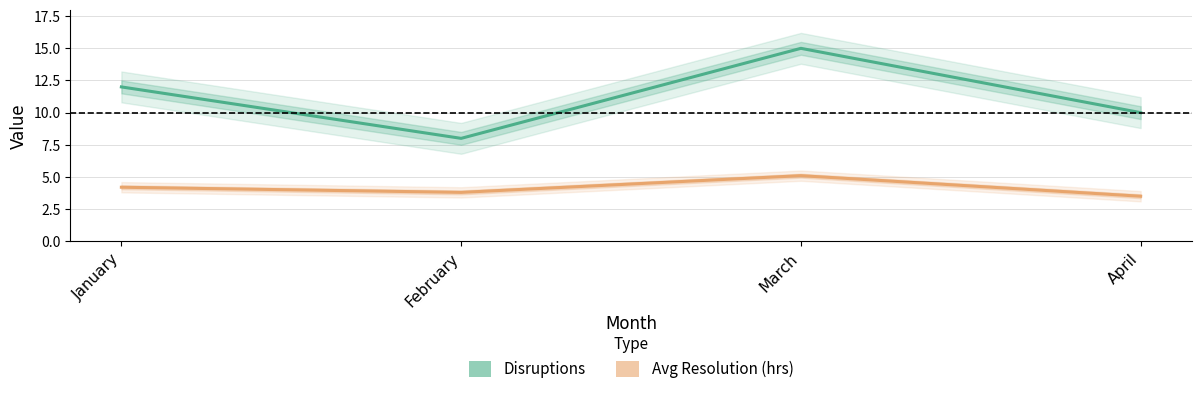

Rank the series by their maximum value, from lowest to highest.

Avg Resolution (hrs), Disruptions